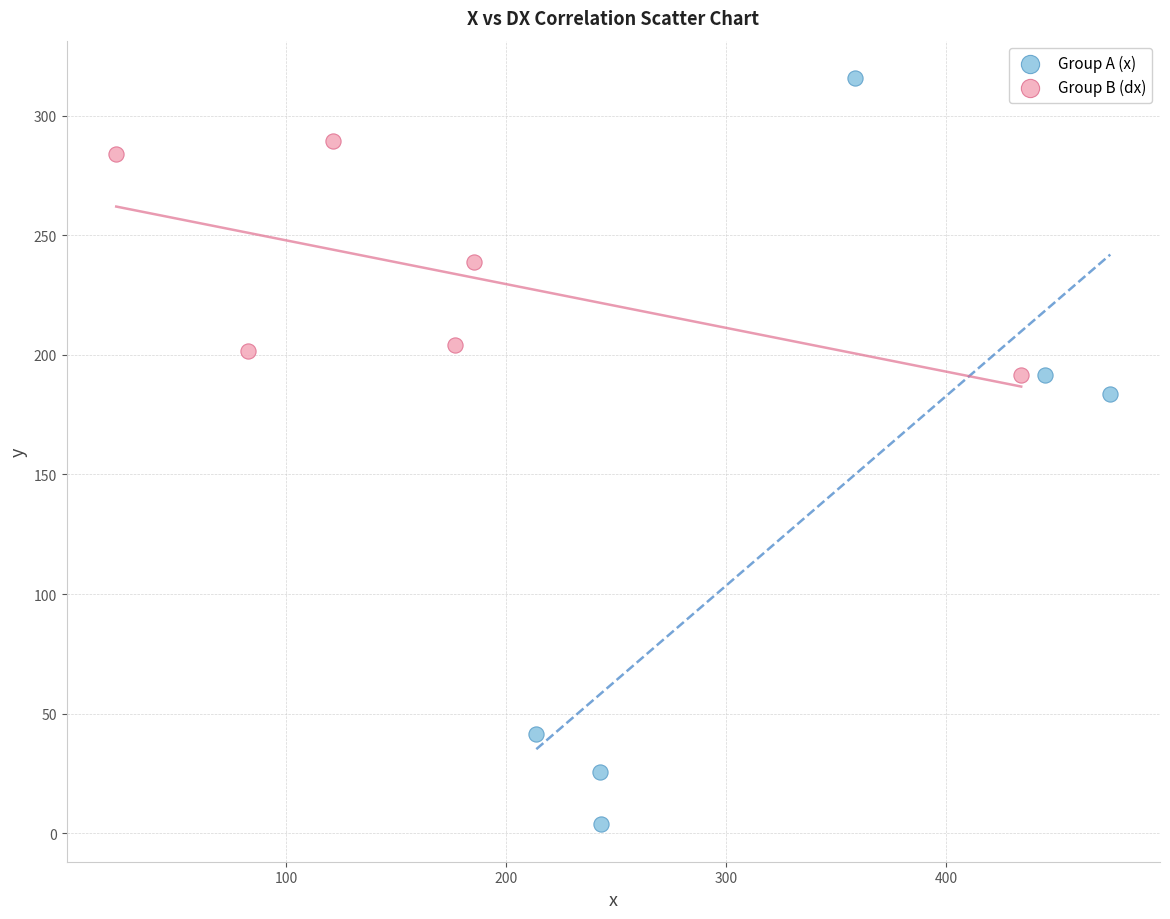

What are all the series names shown in the legend?

Group A (x), Group B (dx)